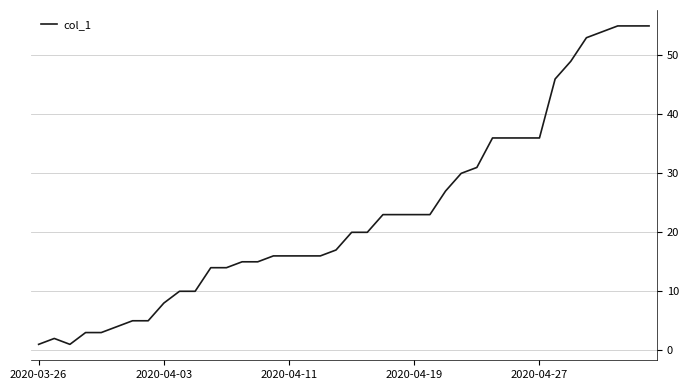

What is the greatest value displayed?

55